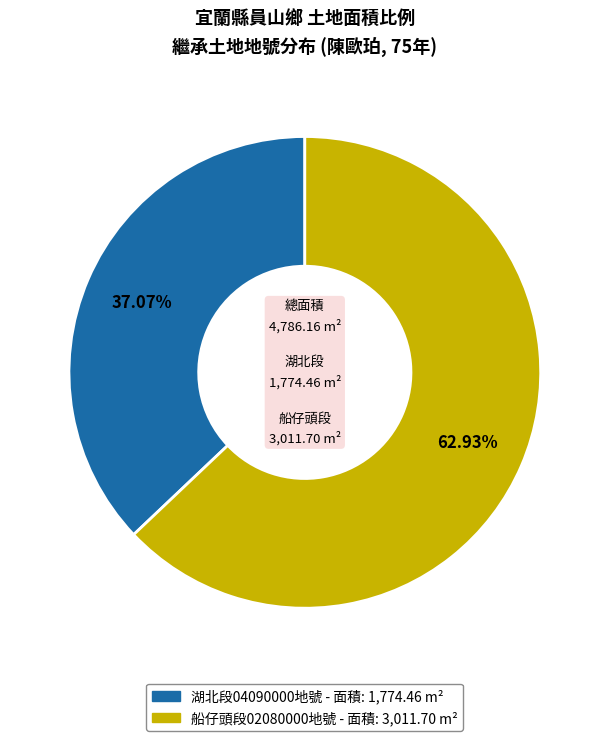

Is there any slice that represents more than half of the pie?

Yes